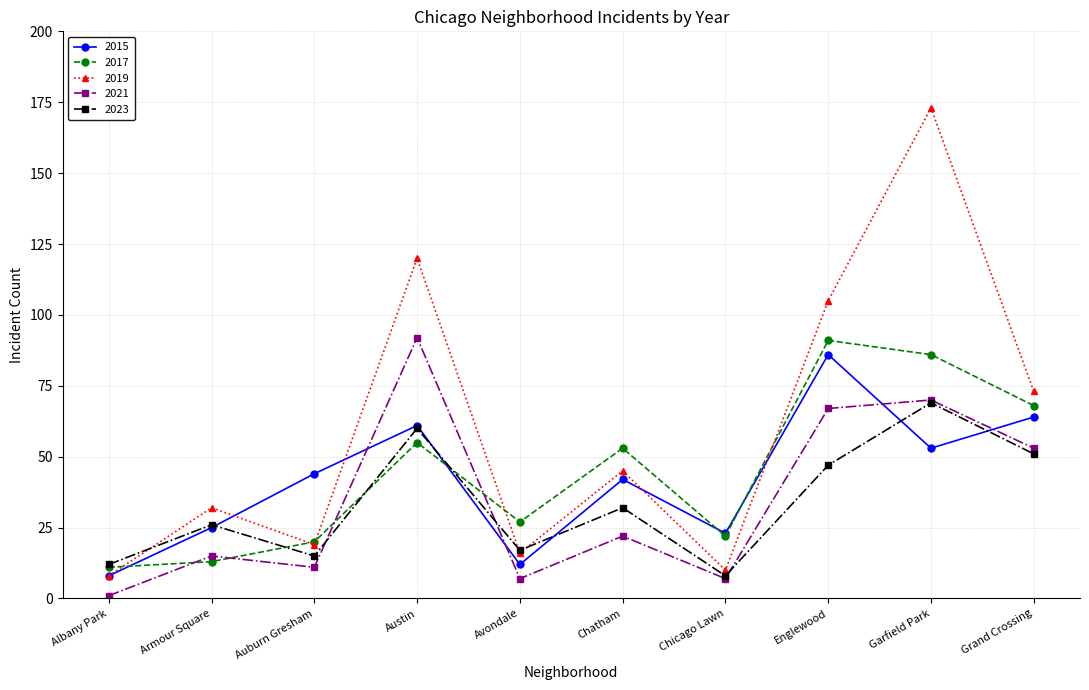

True or false: 2017 has more than 1 interior local peaks.

True